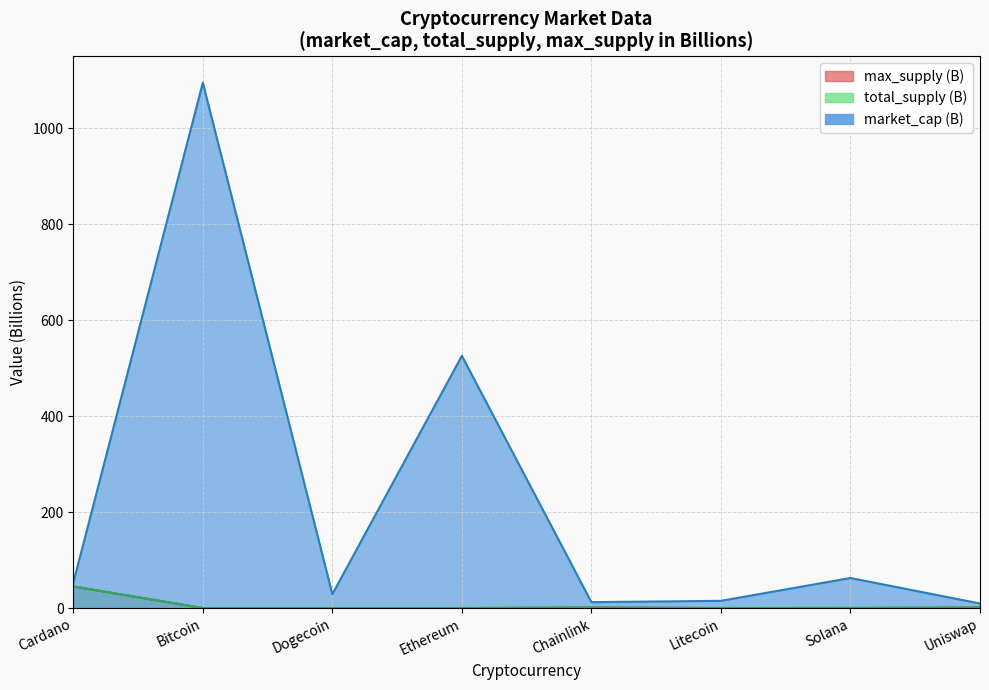

Reading left to right, transcribe all the data shown in this chart.

market_cap: Cardano=52.8	Bitcoin=1095.0	Dogecoin=28.9	Ethereum=525.7	Chainlink=12.3	Litecoin=15.0	Solana=62.6	Uniswap=9.5
total_supply: Cardano=45.0	Bitcoin=0.0	Dogecoin=0.0	Ethereum=0.0	Chainlink=1.0	Litecoin=0.1	Solana=0.5	Uniswap=1.0
max_supply: Cardano=45.0	Bitcoin=0.0	Dogecoin=0.0	Ethereum=0.0	Chainlink=1.0	Litecoin=0.1	Solana=0.0	Uniswap=1.0